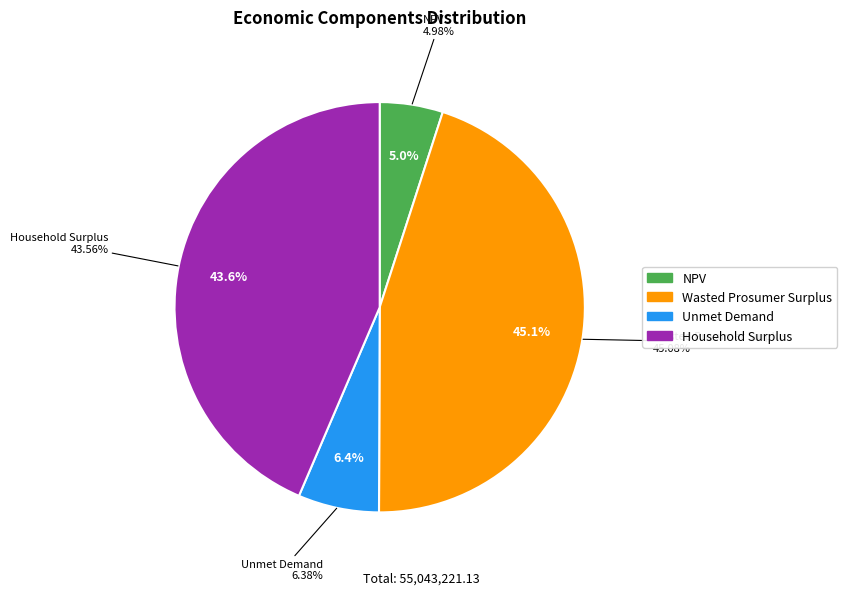

The Unmet Demand slice represents 1% of the pie. True or false?

False